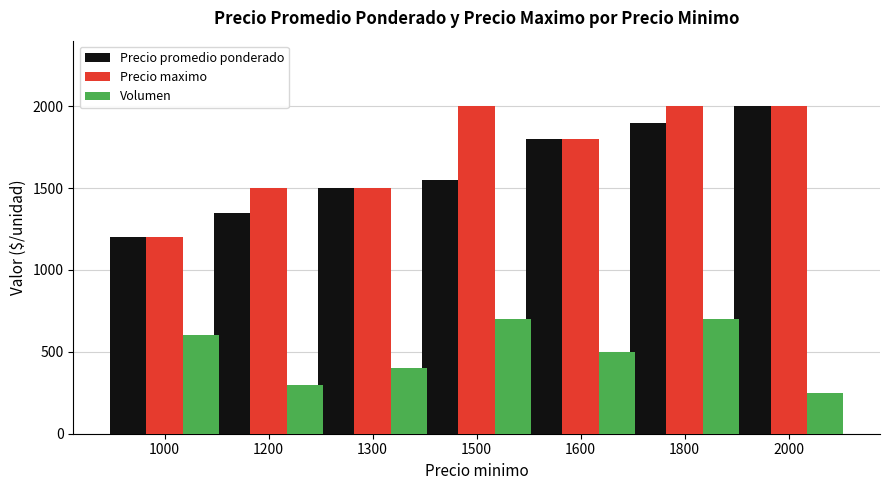

What is the sum of all Precio maximo values?

12000